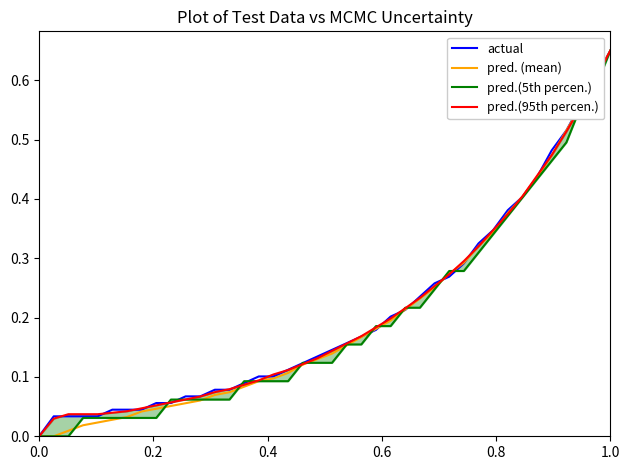

At which label does actual reach its peak?

1.0